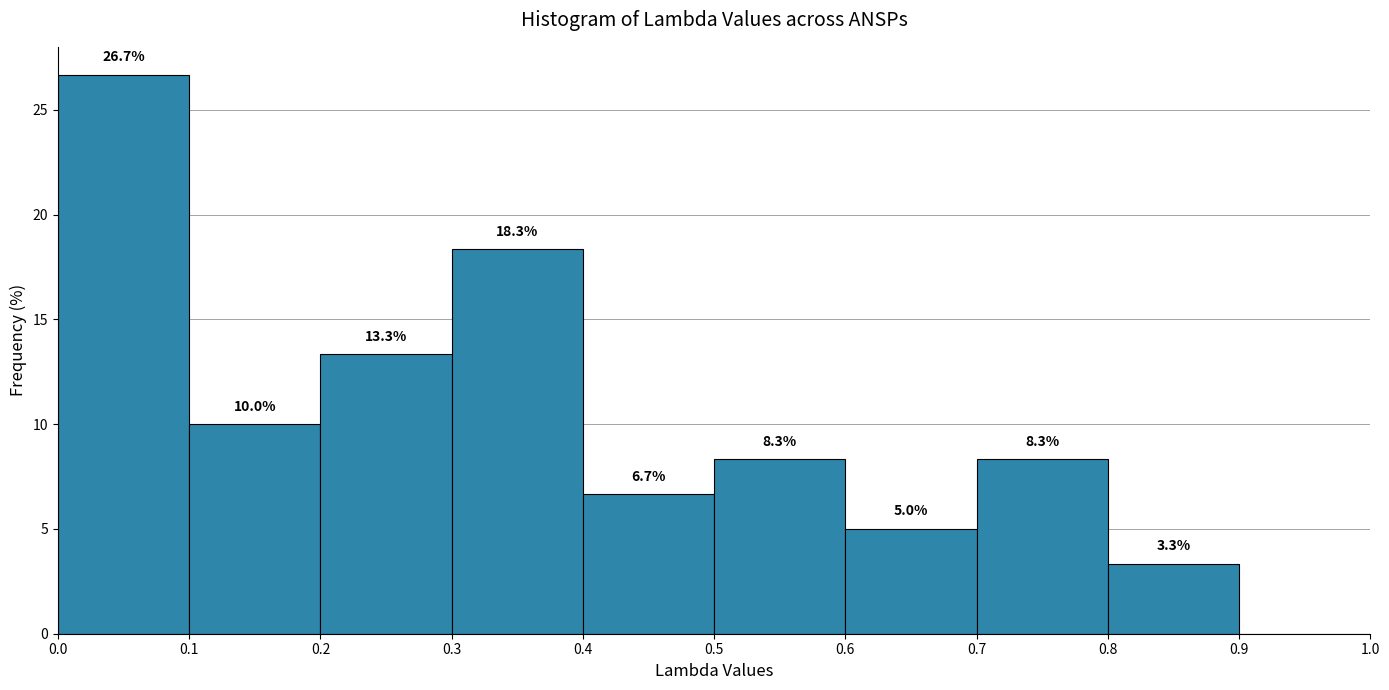

Which range on the x-axis has the tallest bar?

0.0 to 0.1